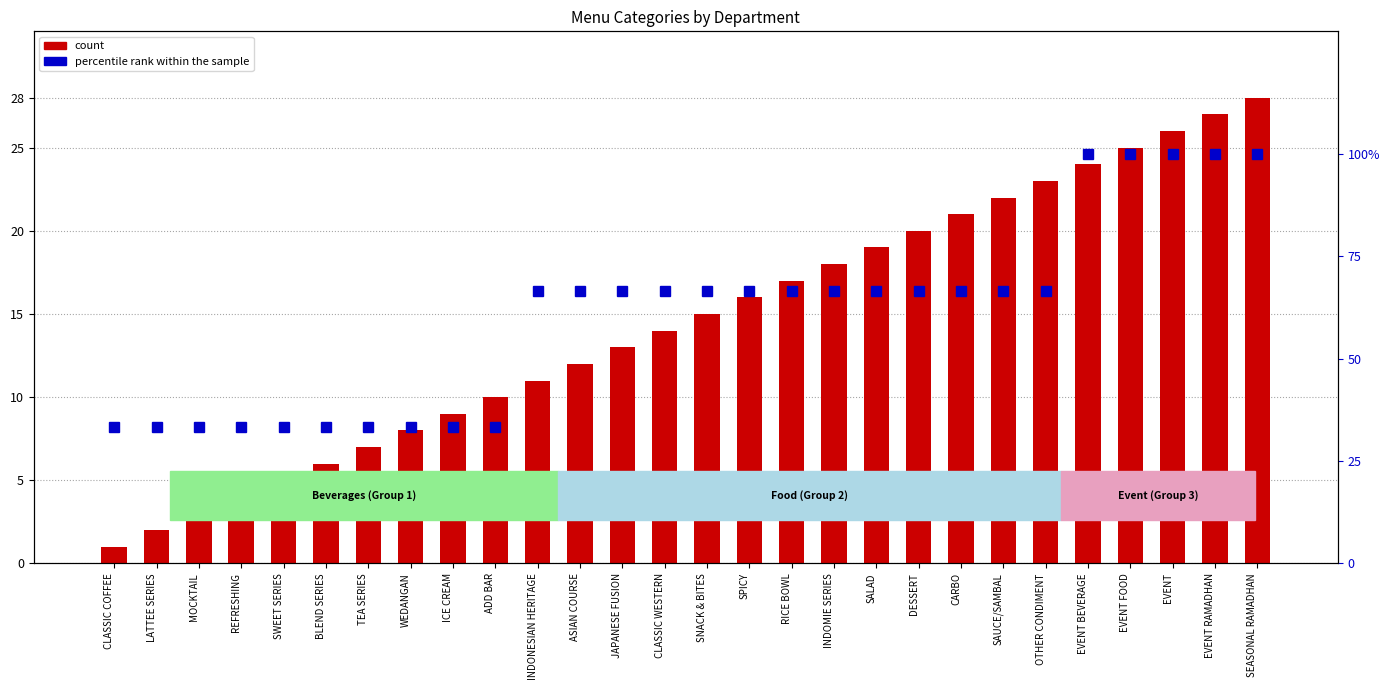

List the series in order of their peak value, highest first.

percentile rank within the sample, count